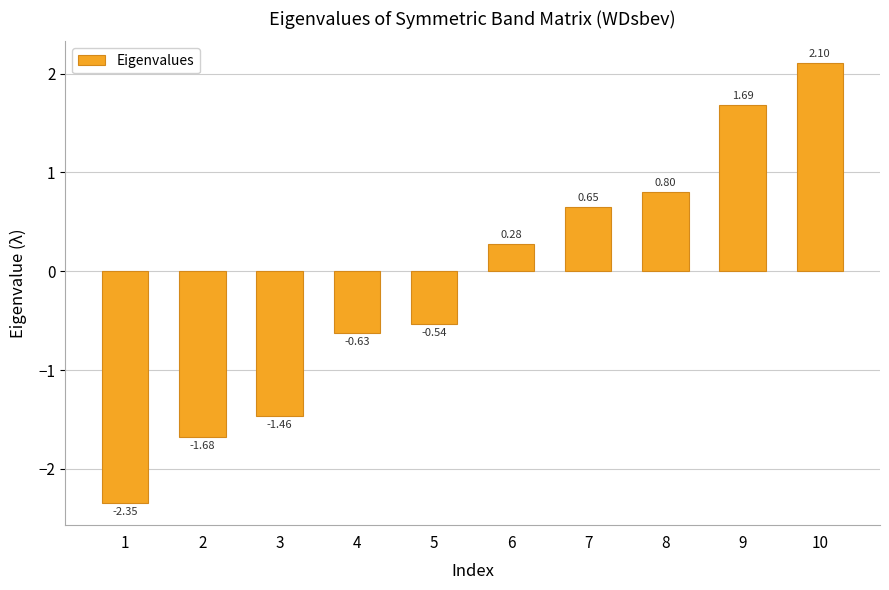

List the labels in order of value, largest first.

10, 9, 8, 7, 6, 5, 4, 3, 2, 1